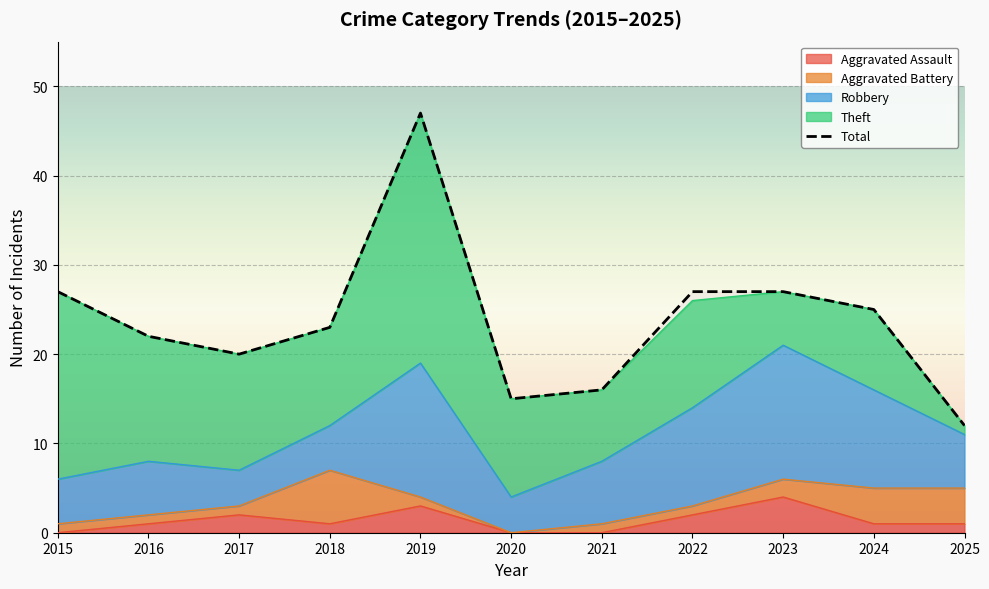

Reading left to right, list all the values displayed in this chart.

Aggravated Assault: 0	1	2	1	3	0	0	2	4	1	1
Aggravated Battery: 1	1	1	6	1	0	1	1	2	4	4
Robbery: 5	6	4	5	15	4	7	11	15	11	6
Theft: 21	14	13	11	28	11	8	12	6	9	1
Total: 27	22	20	23	47	15	16	27	27	25	12